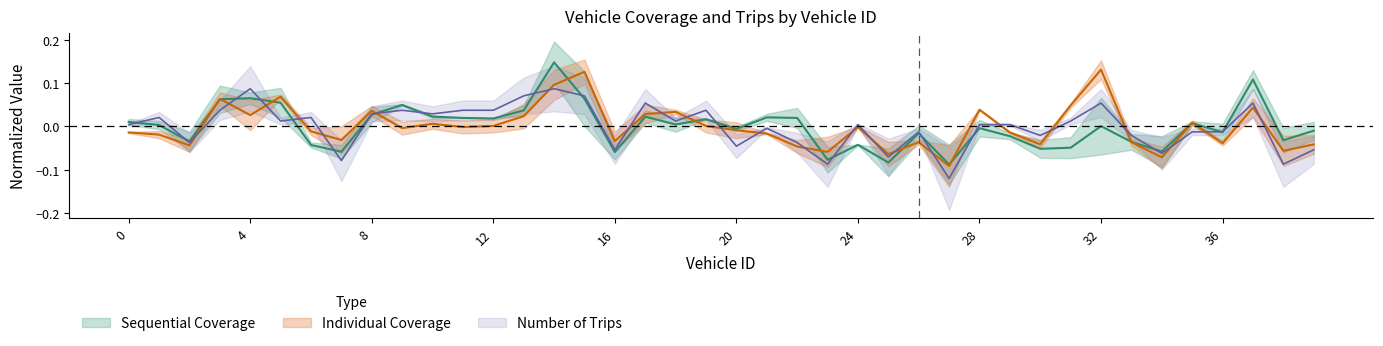

What is the minimum value for Number of Trips?

-0.1